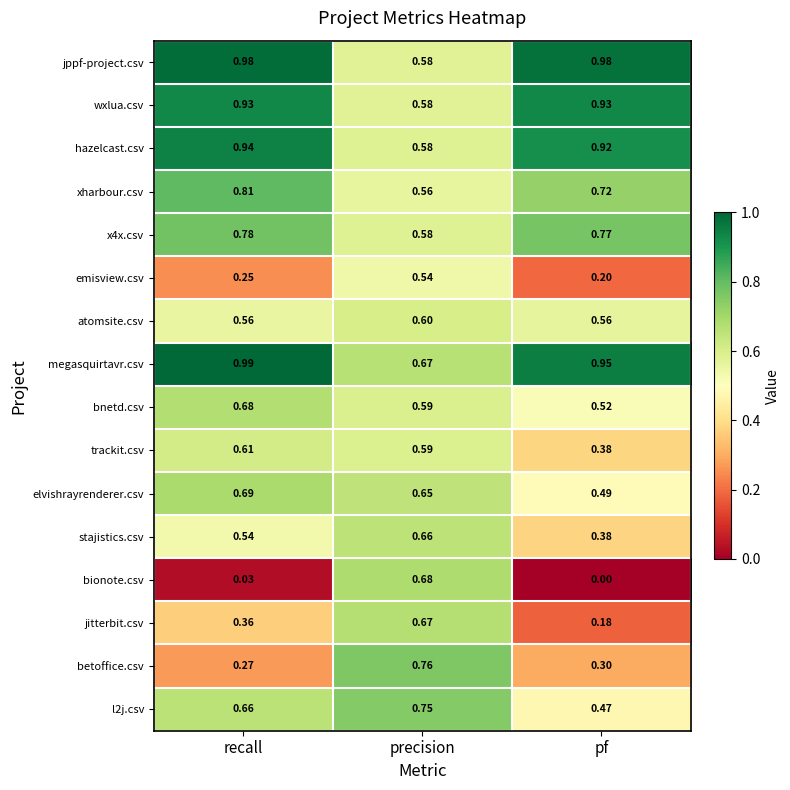

Which series has the largest range (max minus min)?

bionote.csv